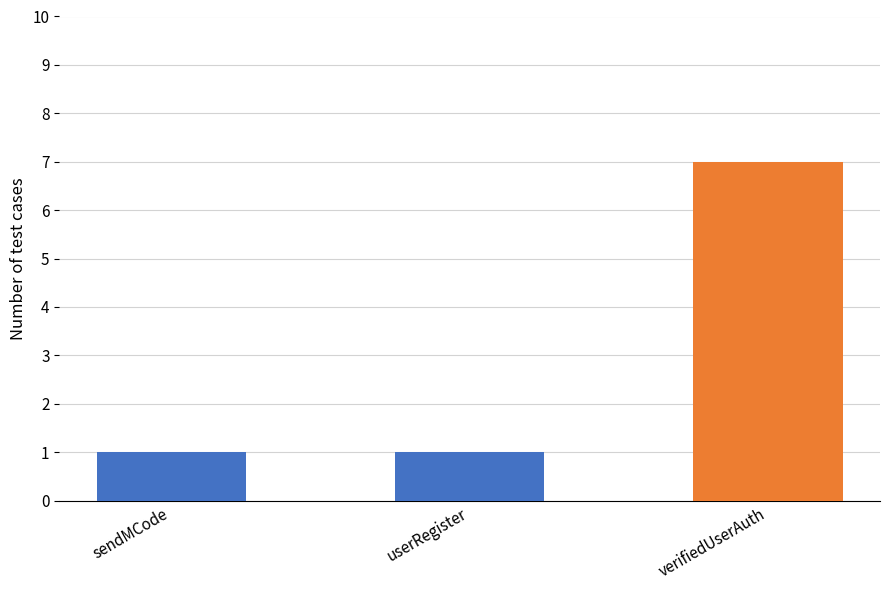

What is the value of the 2nd bar from the left?

1